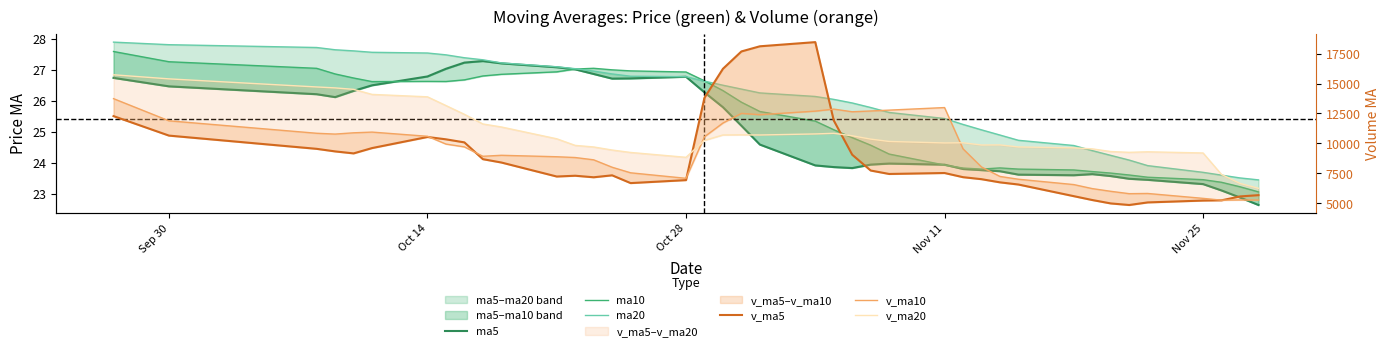

How many data points does each series have?

40